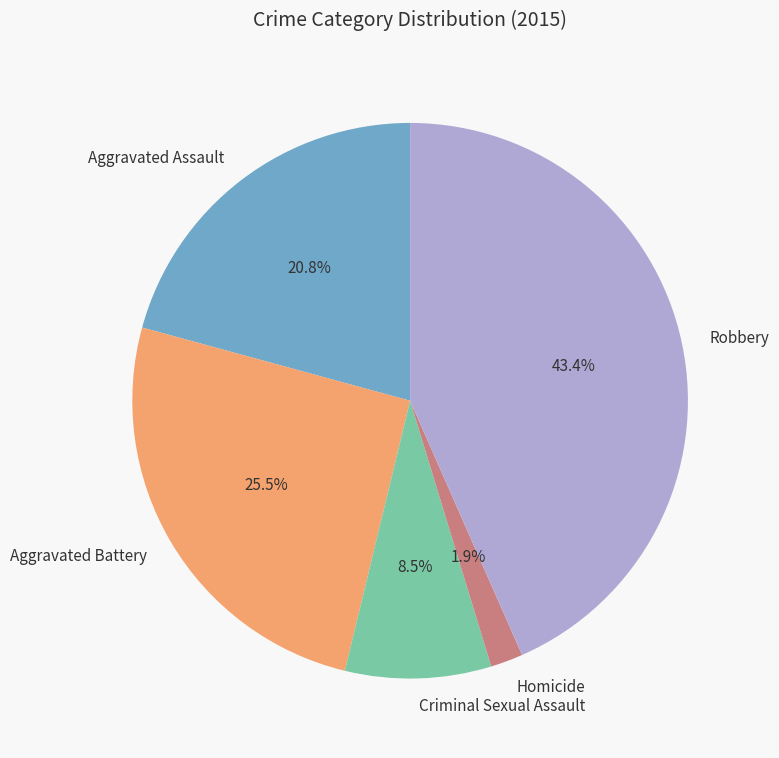

What portion of the pie excludes Criminal Sexual Assault?

91.5%